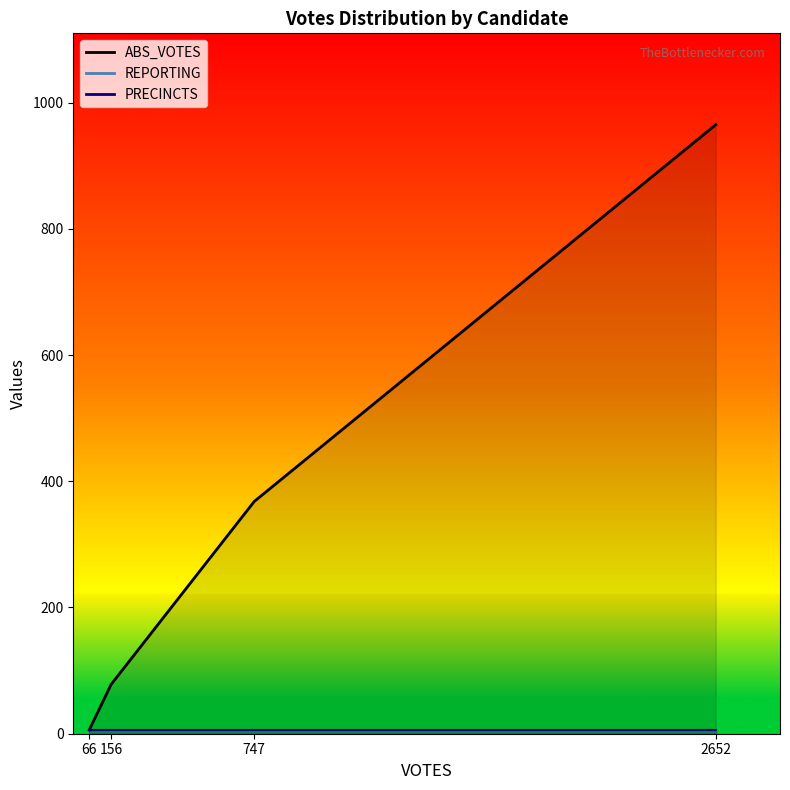

What is the minimum value for REPORTING?

6